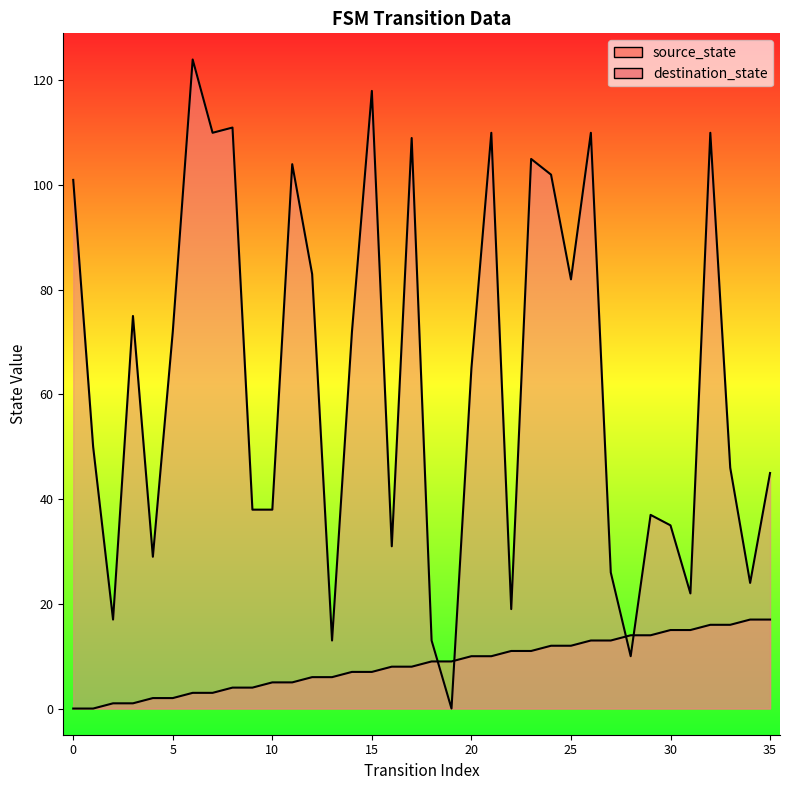

What is the value of the destination_state point at the 21st from the left?

65